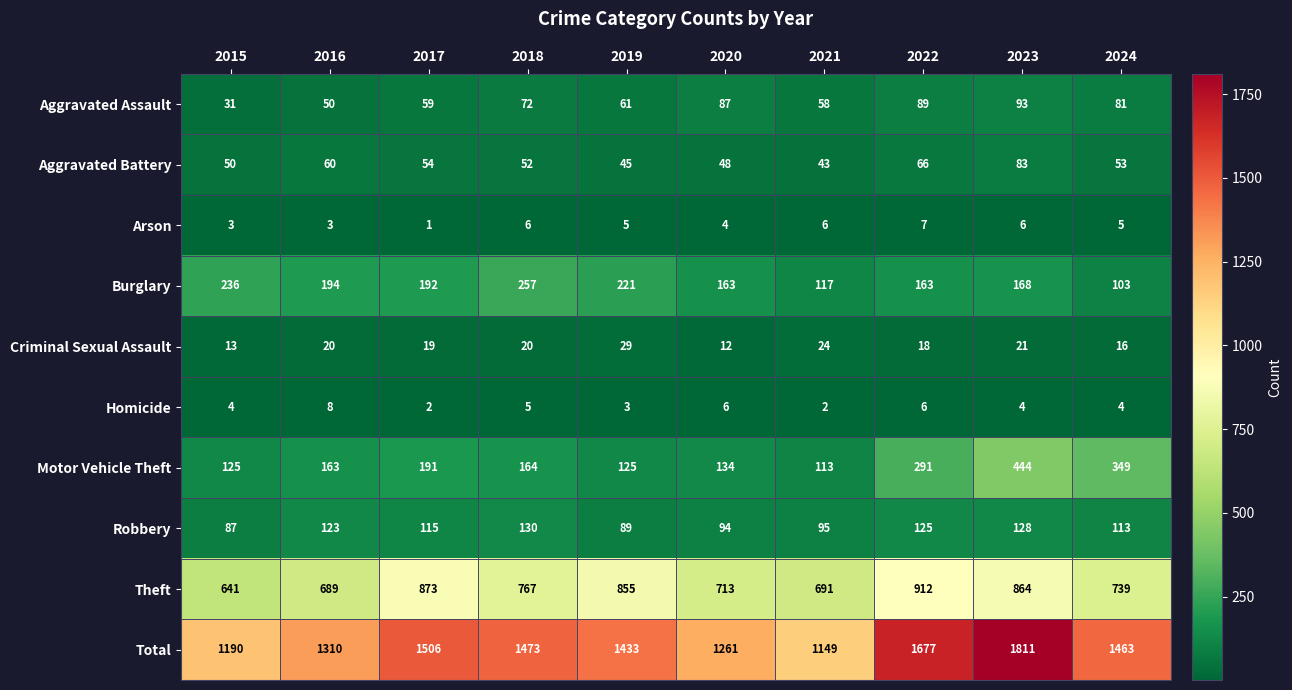

List the labels in order of Total value, smallest first.

2021, 2015, 2020, 2016, 2019, 2024, 2018, 2017, 2022, 2023